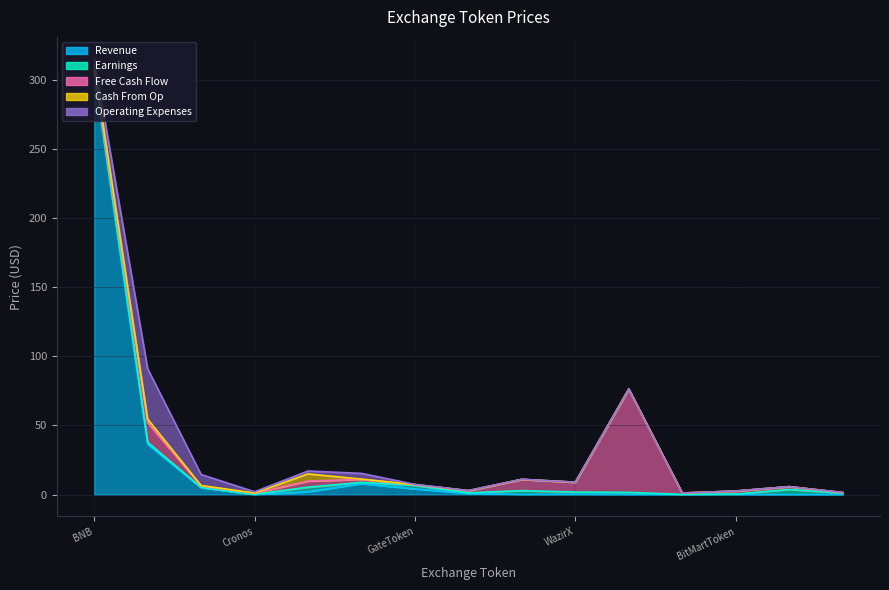

What is the label of the 10th point from the left?

WazirX